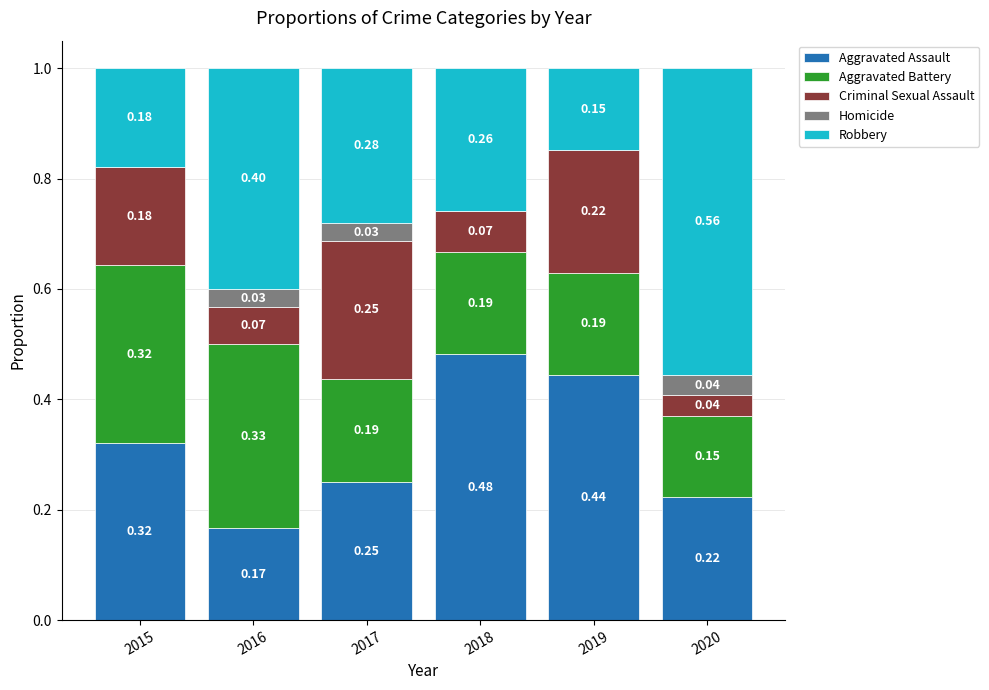

How many data points does each series have?

6